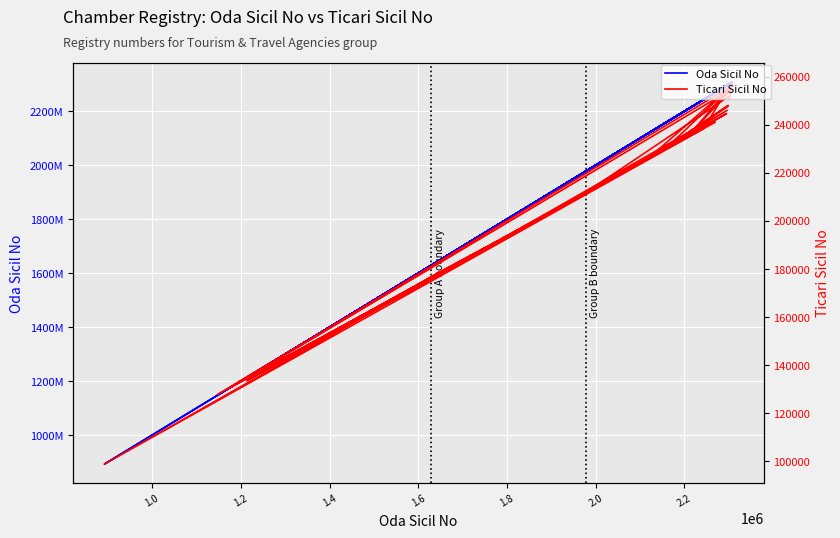

True or false: Oda Sicil No has more than 0 interior local peaks.

True